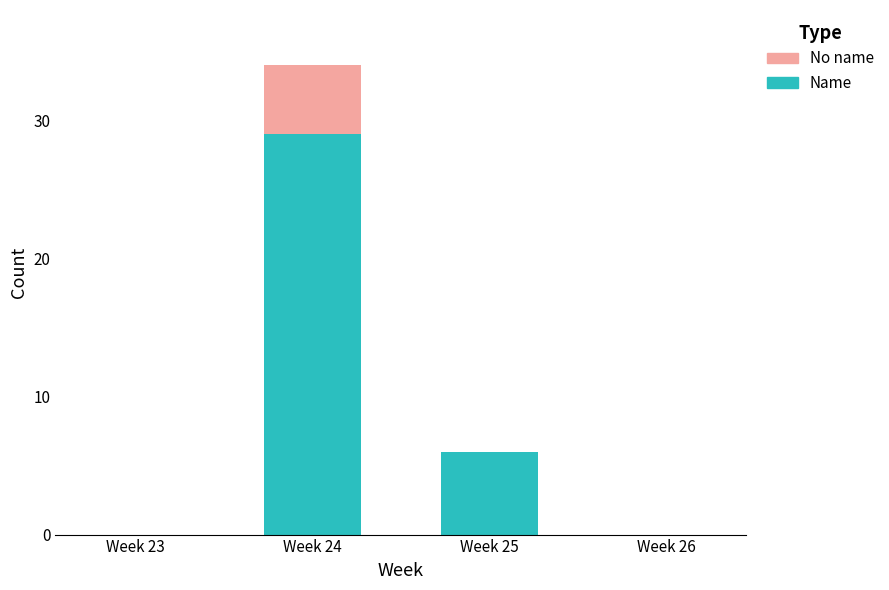

Reading right to left, transcribe the values for Name.

Week 26=0	Week 25=6	Week 24=29	Week 23=0